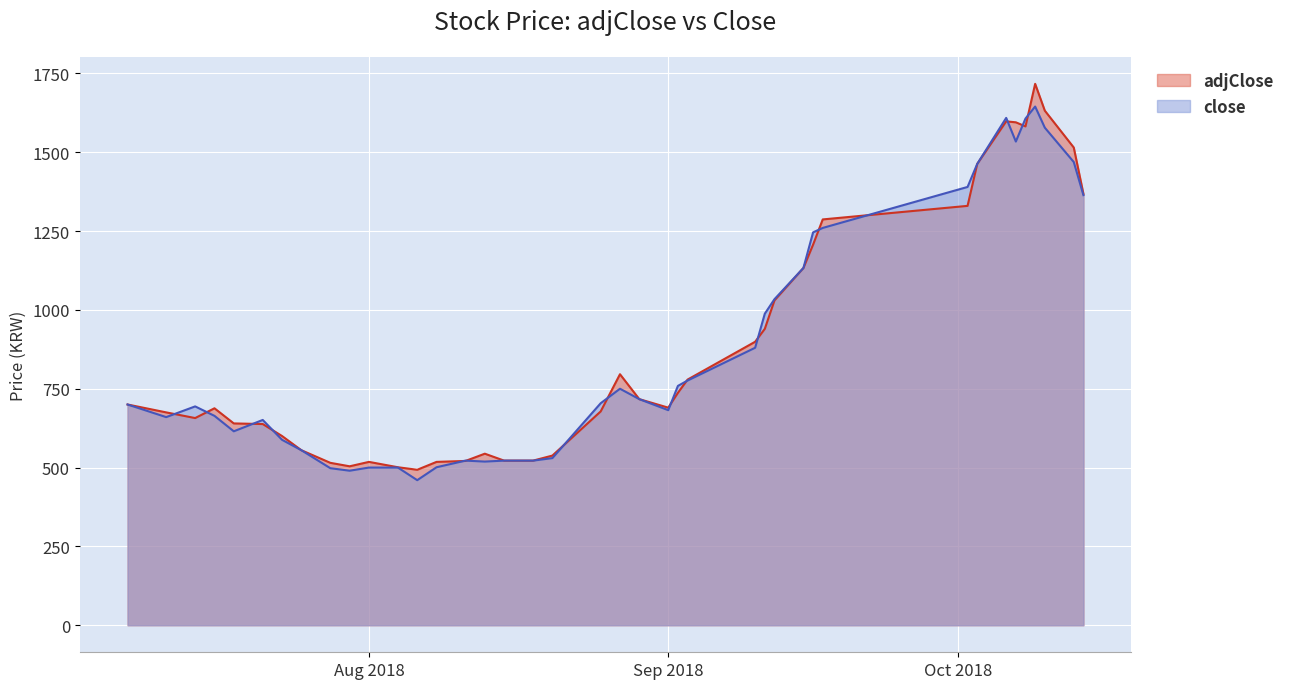

Which series changed the most between 2018-07-07 and 2018-08-11?

adjClose